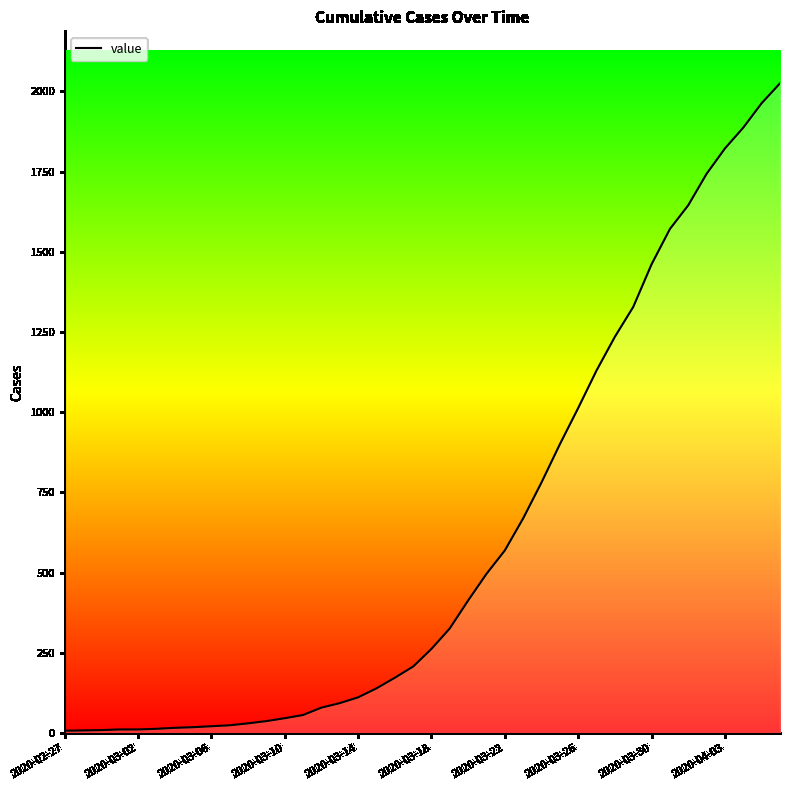

What is the maximum value shown in the chart?

2025